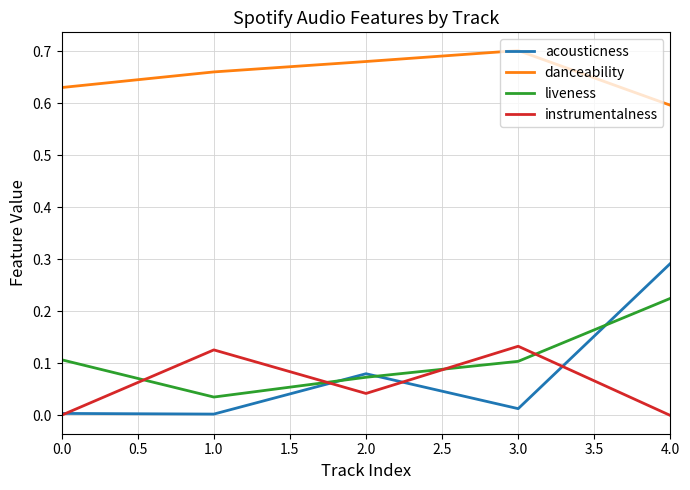

The instrumentalness series shows -0.1 at 2.0. True or false?

False